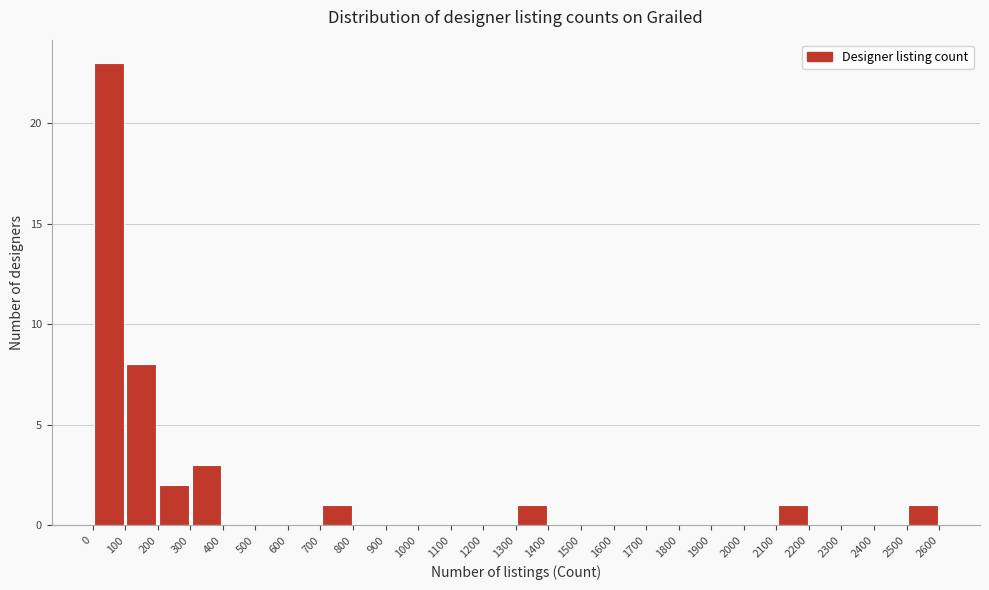

Reading left to right, list every bar in this chart as the range it spans on the x-axis followed by its height. The values are not printed on the chart, so give them approximately, as read against the axis.

0 to 100: 23
100 to 200: 8
200 to 300: 2
300 to 400: 3
400 to 500: 0
500 to 600: 0
600 to 700: 0
700 to 800: 1
800 to 900: 0
900 to 1000: 0
1000 to 1100: 0
1100 to 1200: 0
1200 to 1300: 0
1300 to 1400: 1
1400 to 1500: 0
1500 to 1600: 0
1600 to 1700: 0
1700 to 1800: 0
1800 to 1900: 0
1900 to 2000: 0
2000 to 2100: 0
2100 to 2200: 1
2200 to 2300: 0
2300 to 2400: 0
2400 to 2500: 0
2500 to 2600: 1